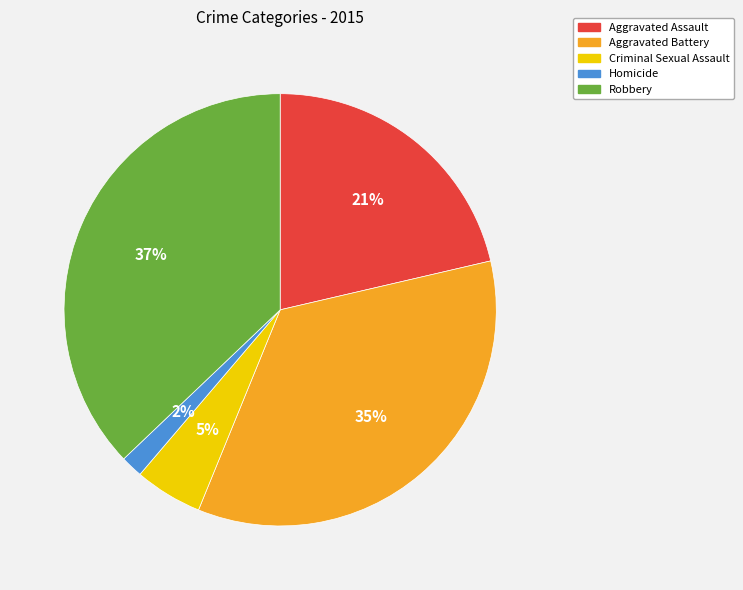

To the nearest percent, what is the average slice percentage?

20%